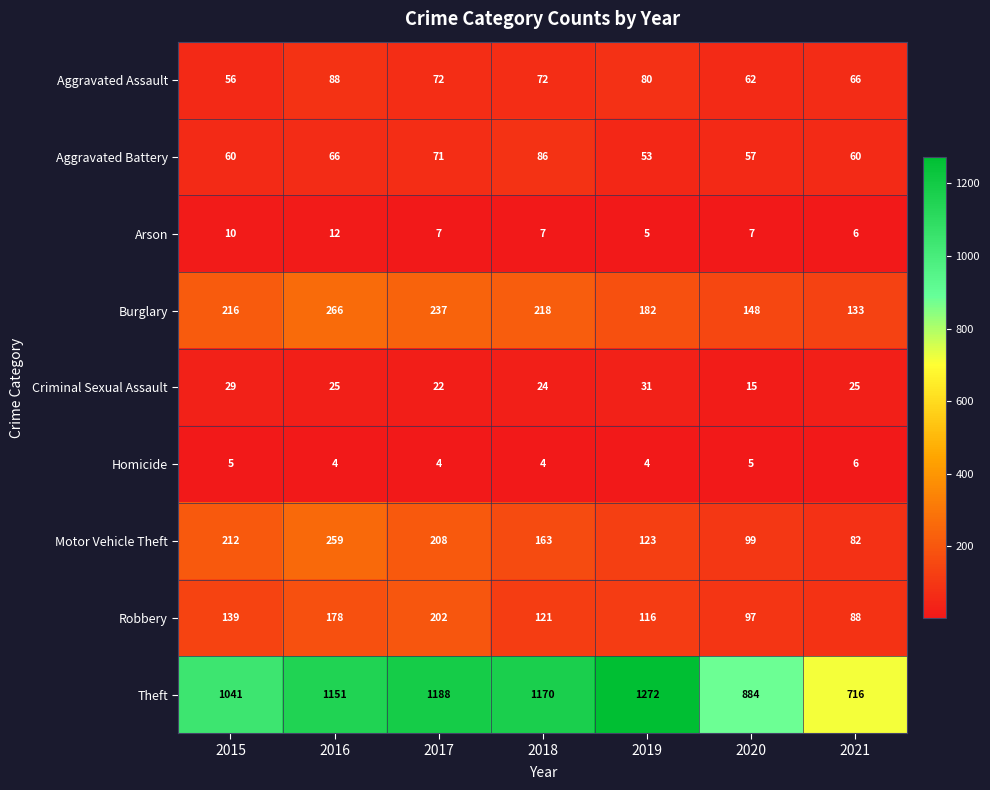

What is the greatest value displayed?

1272